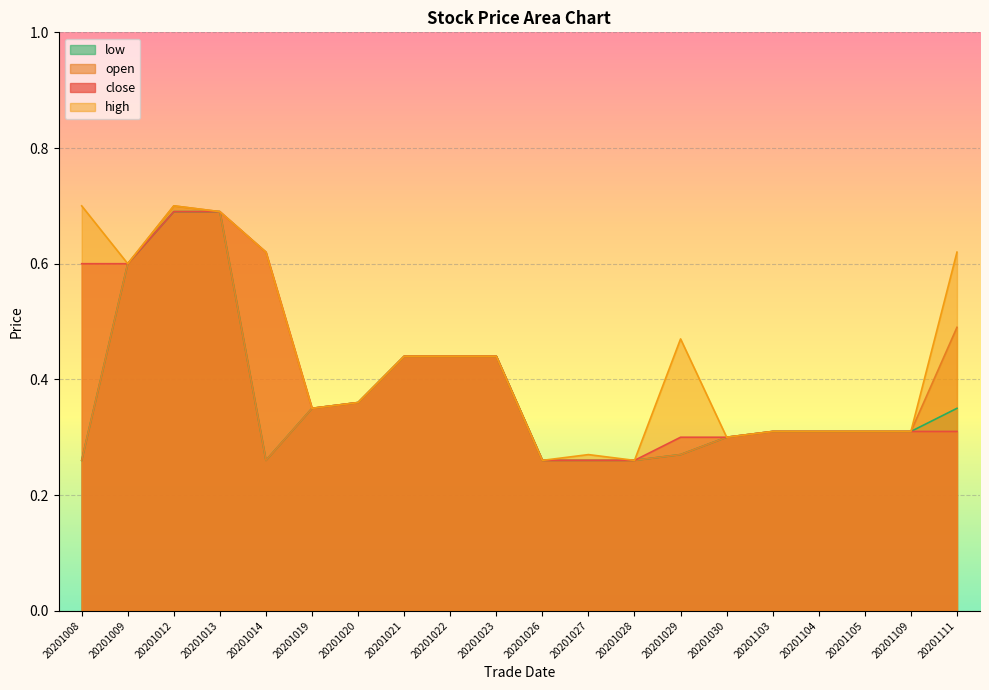

What is the greatest value displayed?

0.7